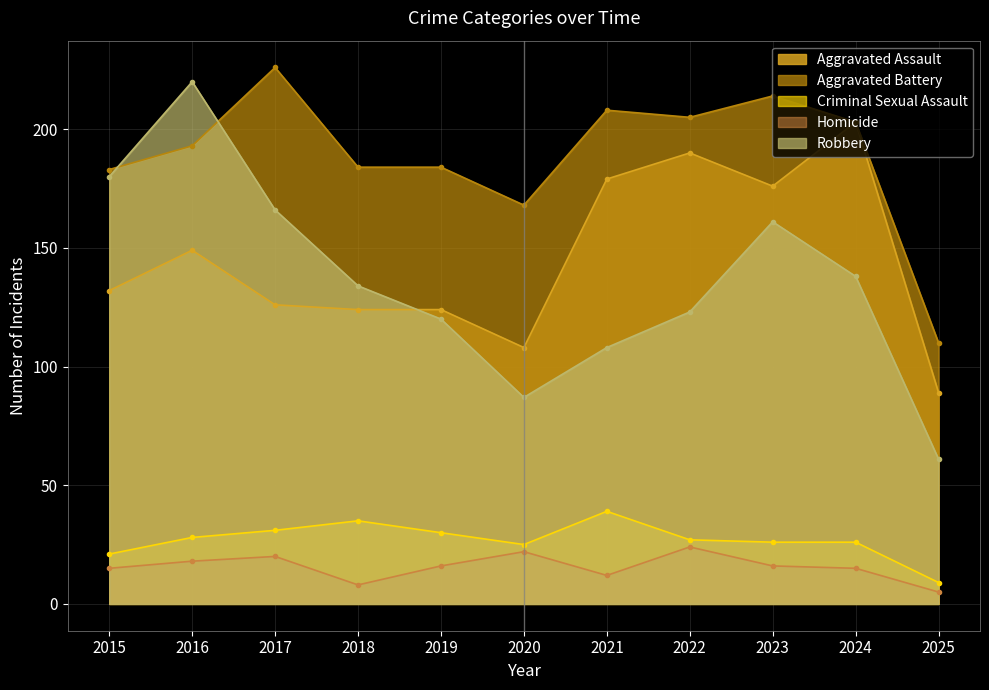

What is the difference between the maximum and minimum values in the Aggravated Battery series?

116